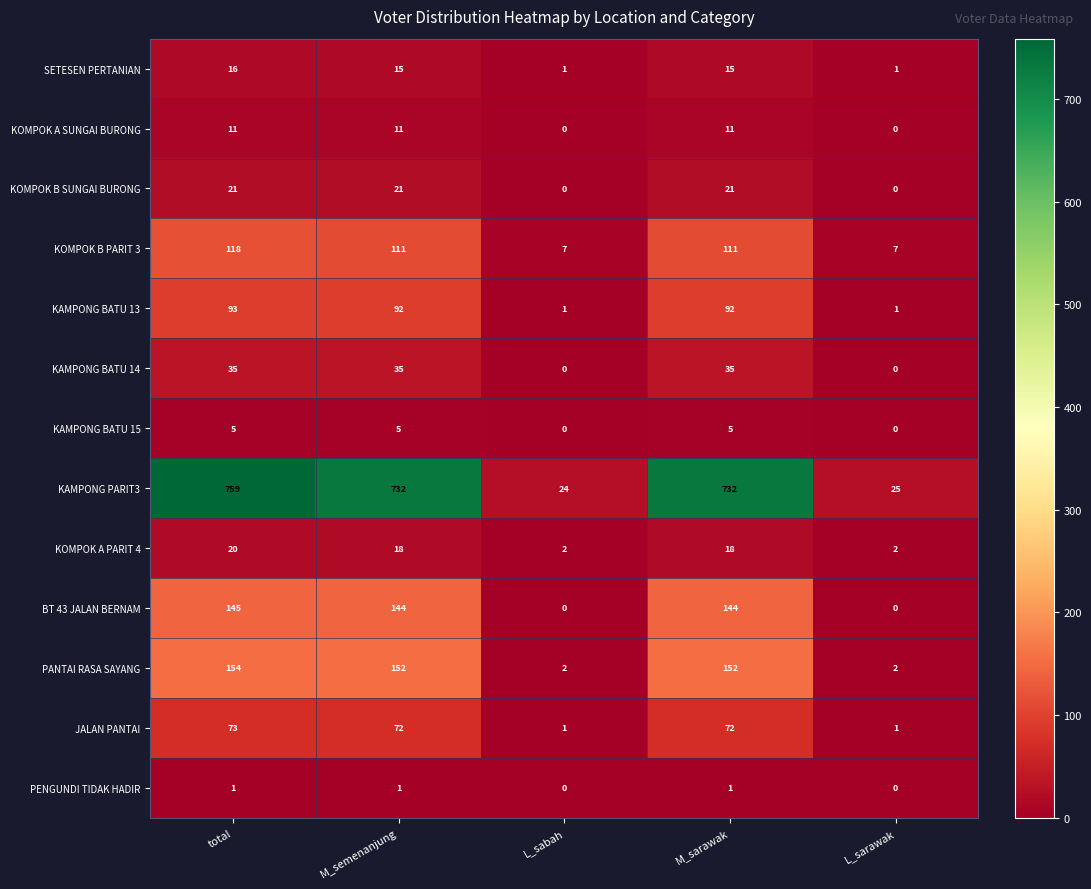

The value of KAMPONG PARIT3 at L_sarawak is 40. True or false?

False